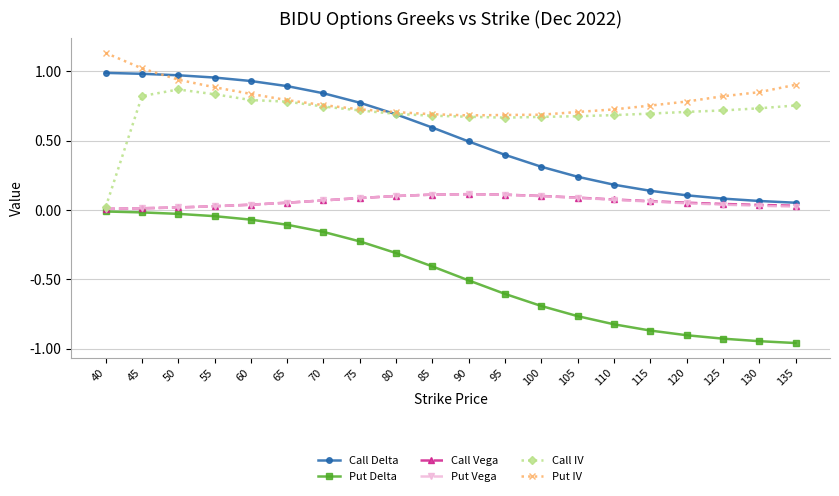

True or false: Put Delta and Put IV cross at least once.

False